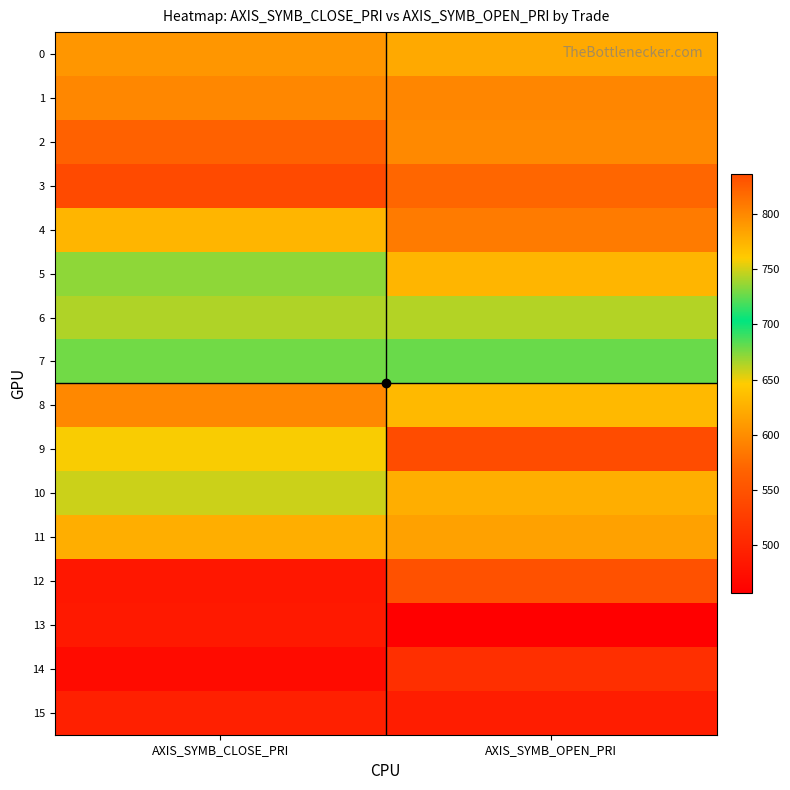

What is the smallest value displayed?

457